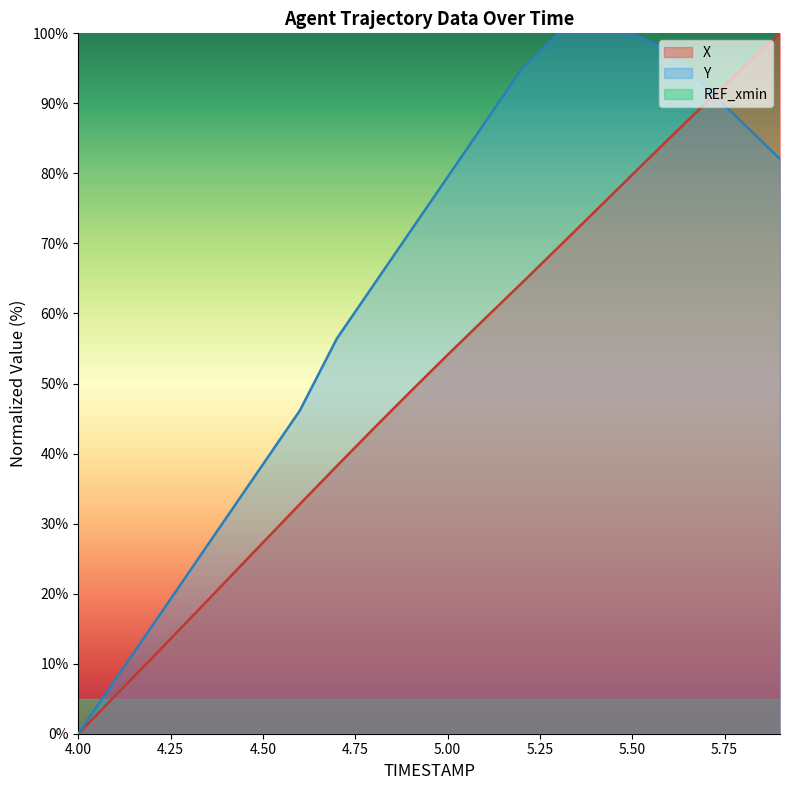

Which series changed the most between 5.5 and 5.7?

X